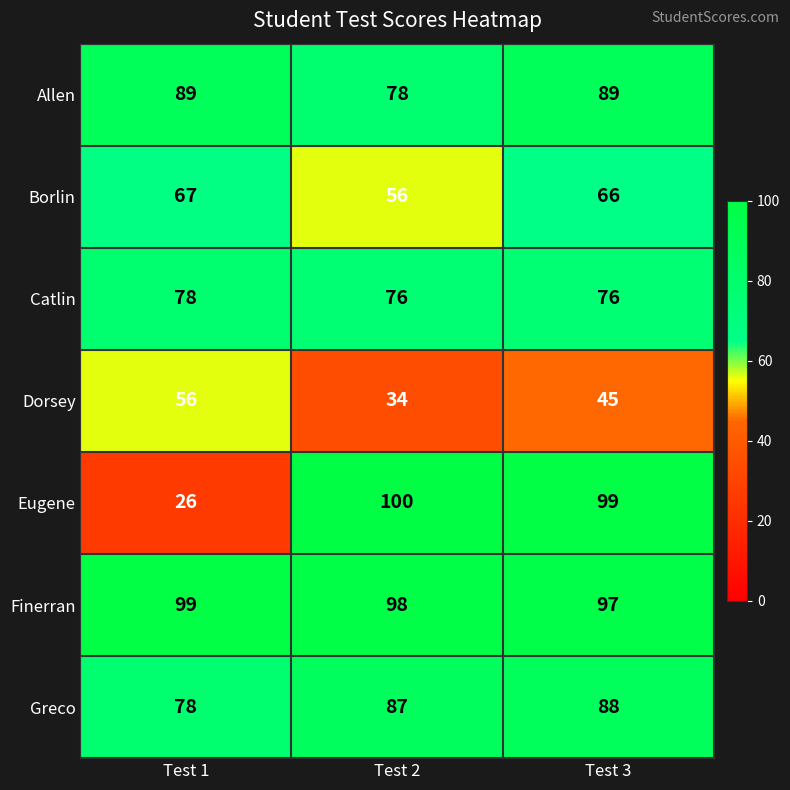

What is the smallest value displayed?

26